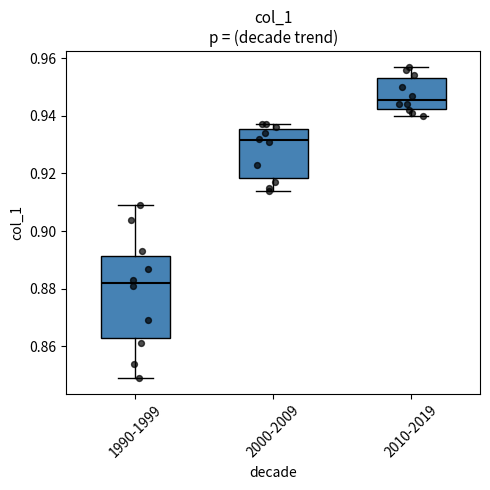

Reading left to right, read every box against the y-axis: the position of its median line, the range the box covers, and the ends of its whiskers. The values are not printed on the chart, so give them approximately, as read against the axis.

1990-1999: median 0.882, box 0.864 to 0.892, whiskers 0.850 to 0.910
2000-2009: median 0.932, box 0.918 to 0.936, whiskers 0.914 to 0.938
2010-2019: median 0.946, box 0.942 to 0.954, whiskers 0.940 to 0.958